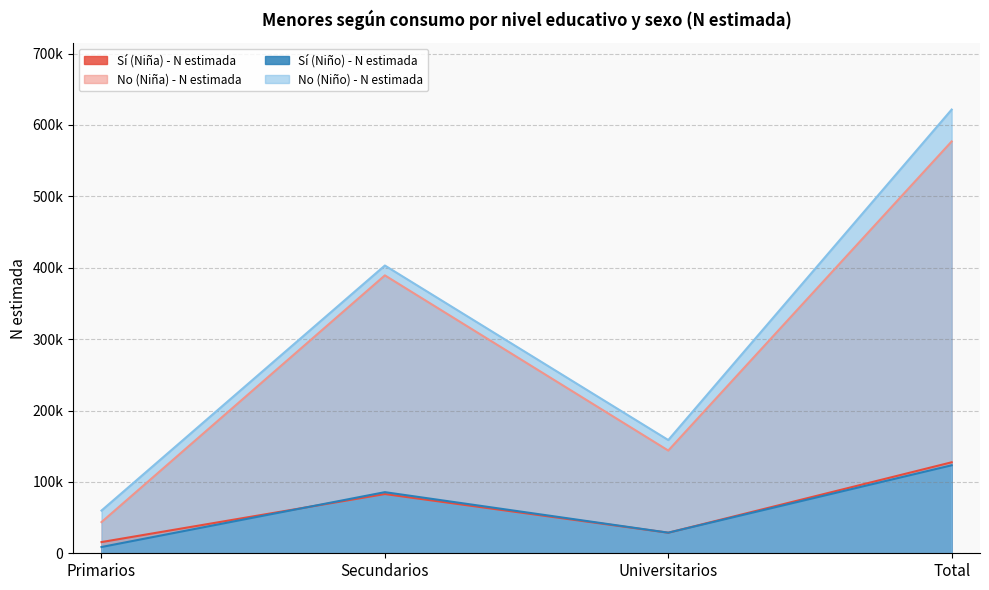

At which category does No (Niño) - N estimada reach its first local peak?

Secundarios